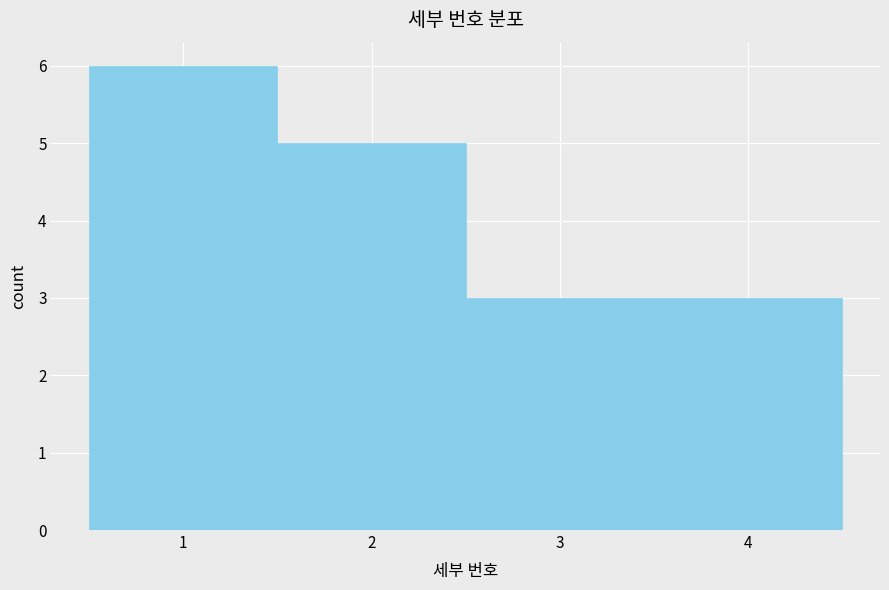

Reading left to right, transcribe this chart: for each bar, give the range it covers on the x-axis and its height. The values are not printed on the chart, so give them approximately, as read against the axis.

0.5 to 1.5: 6
1.5 to 2.5: 5
2.5 to 3.5: 3
3.5 to 4.5: 3